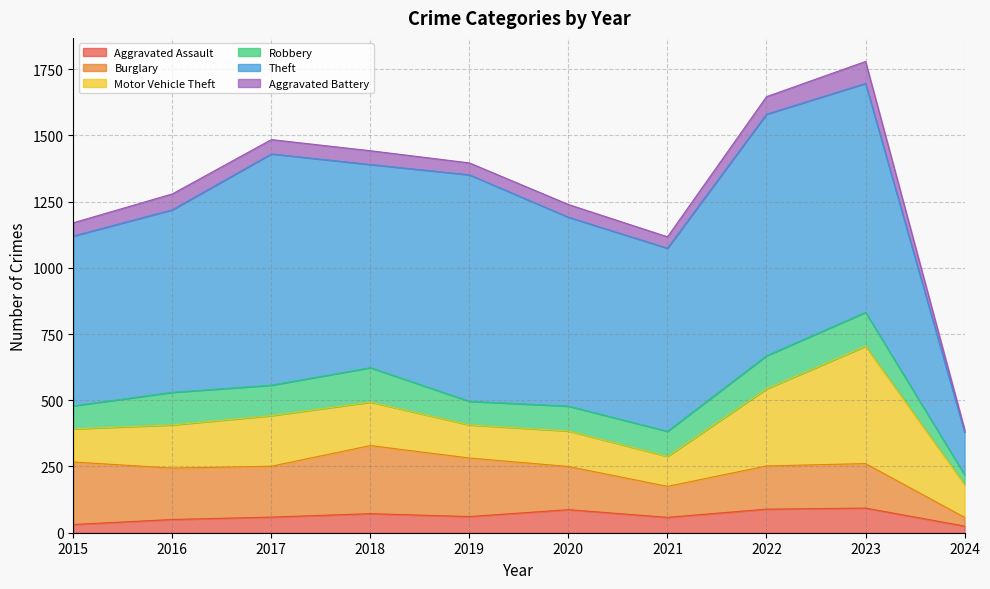

Reading left to right, list all the values displayed in this chart.

Aggravated Assault: 31	50	59	72	61	87	58	89	93	25
Burglary: 236	194	192	257	221	163	117	163	168	33
Motor Vehicle Theft: 125	163	191	164	125	134	113	291	443	124
Robbery: 87	123	115	130	89	94	95	125	128	37
Theft: 641	689	873	767	855	713	691	912	864	161
Aggravated Battery: 50	60	54	52	45	48	43	66	83	10